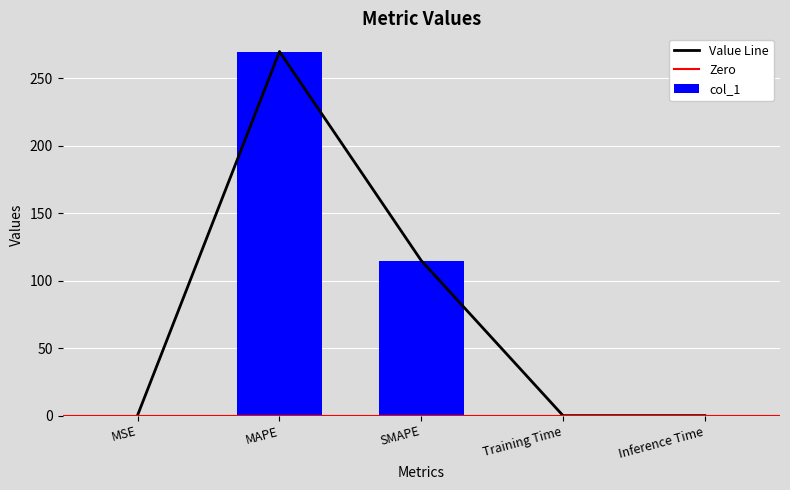

At which category does the chart reach its minimum across all series?

Inference Time